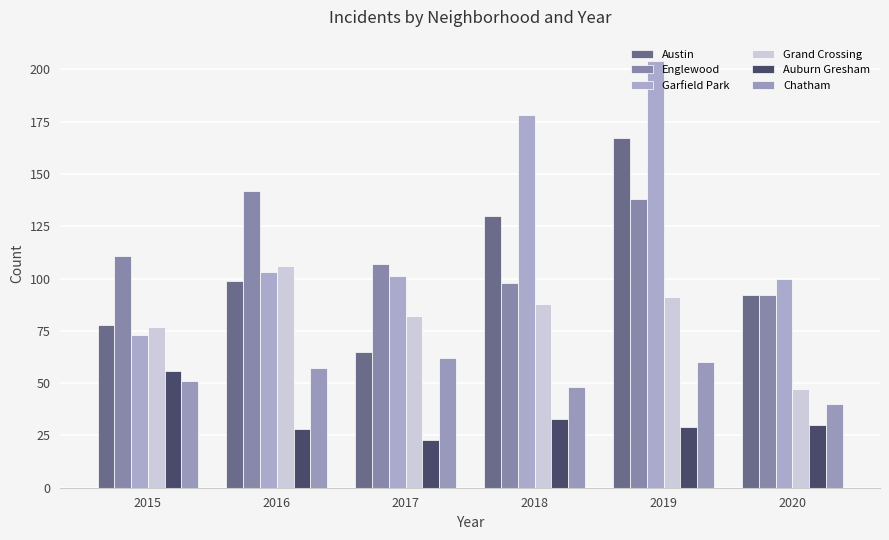

What is the lowest value of the Englewood series?

92